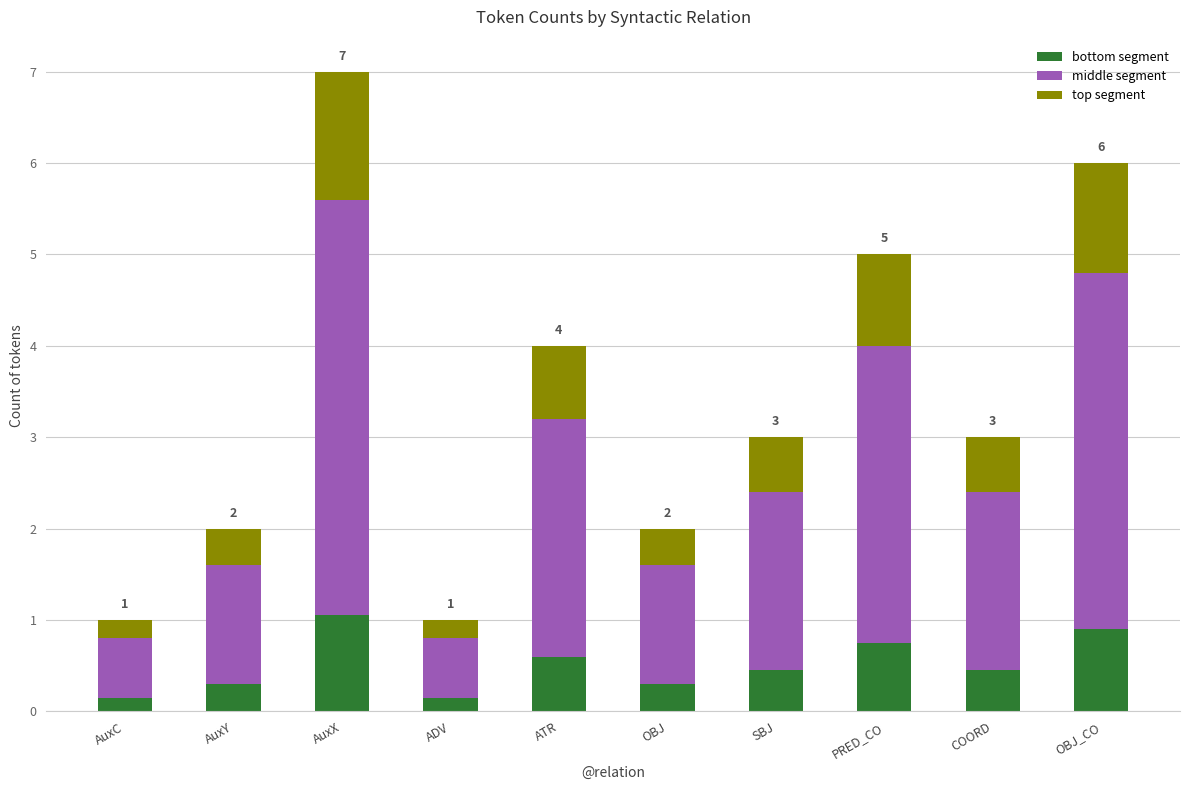

What is the average value of the bottom segment series?

0.5